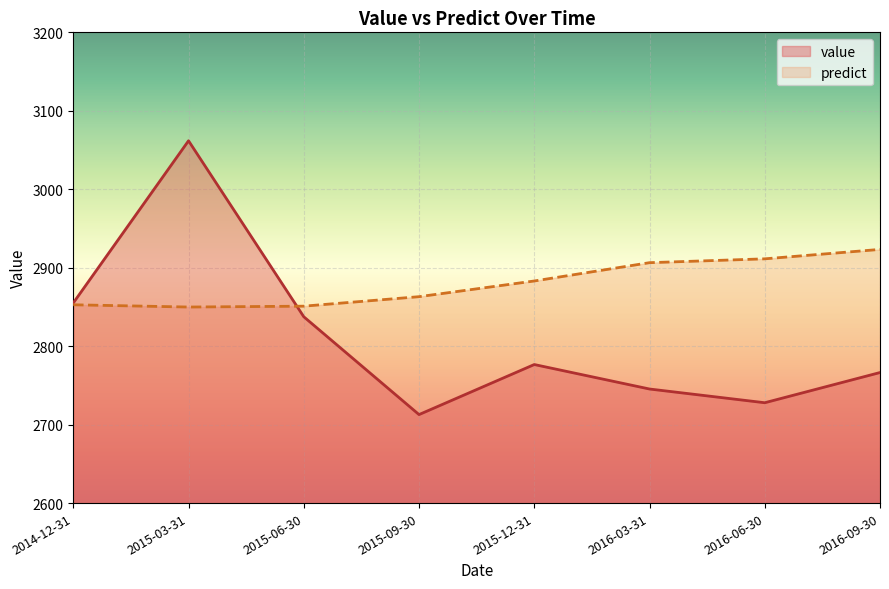

Rank the series by their average value, from lowest to highest.

value, predict